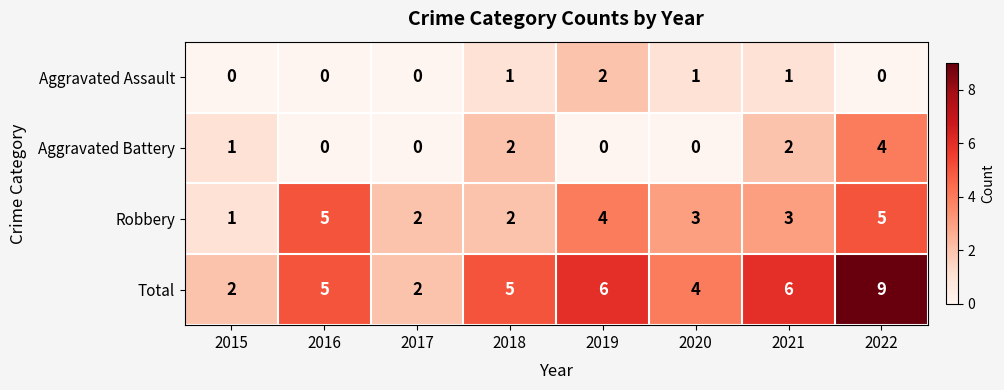

How many categories are shown in the chart?

8